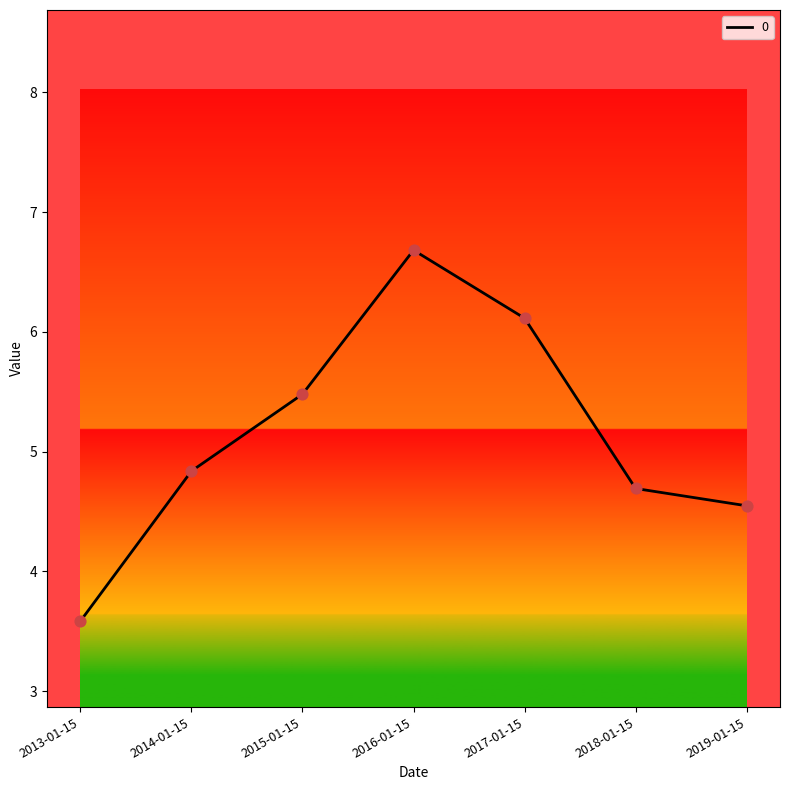

What is the change in value from 2013-01-15 to 2017-01-15?

+2.5